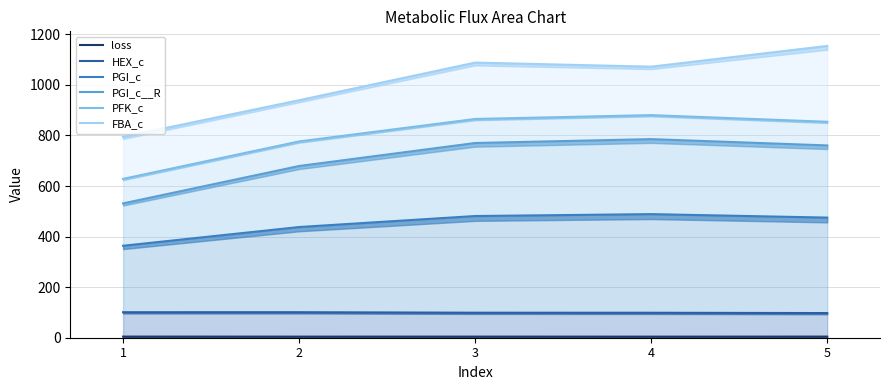

What is the difference between the maximum and minimum values in the PGI_c series?

125.1